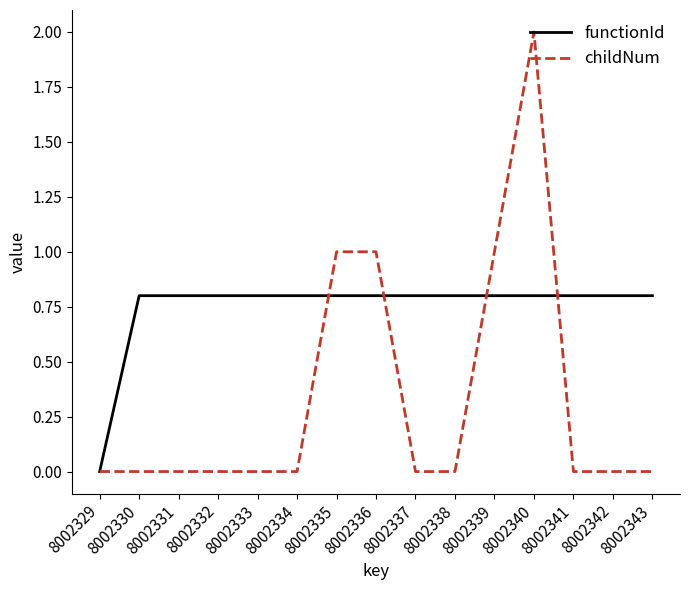

At which category is the sum across all series the highest?

8002340